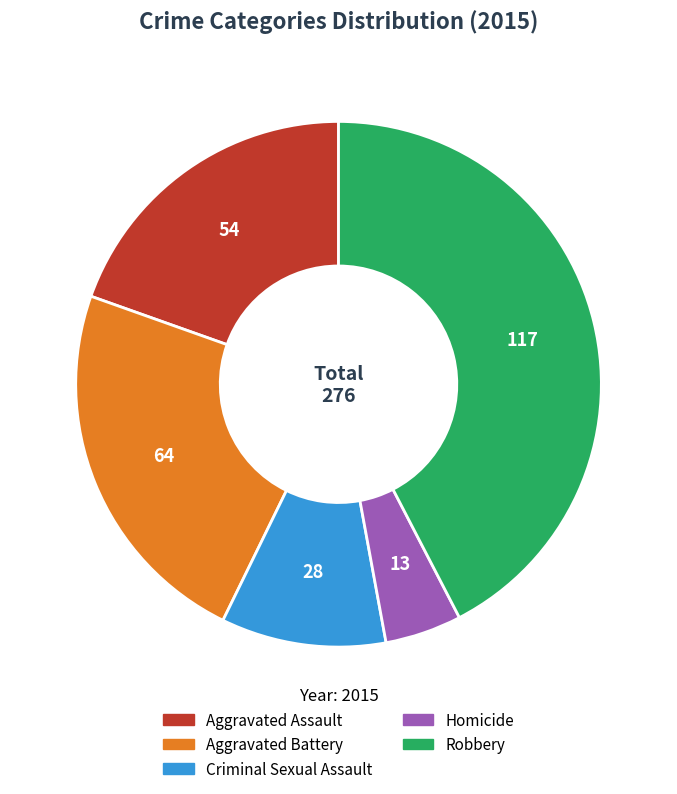

Is the sum of Robbery and Aggravated Battery greater than half?

Yes